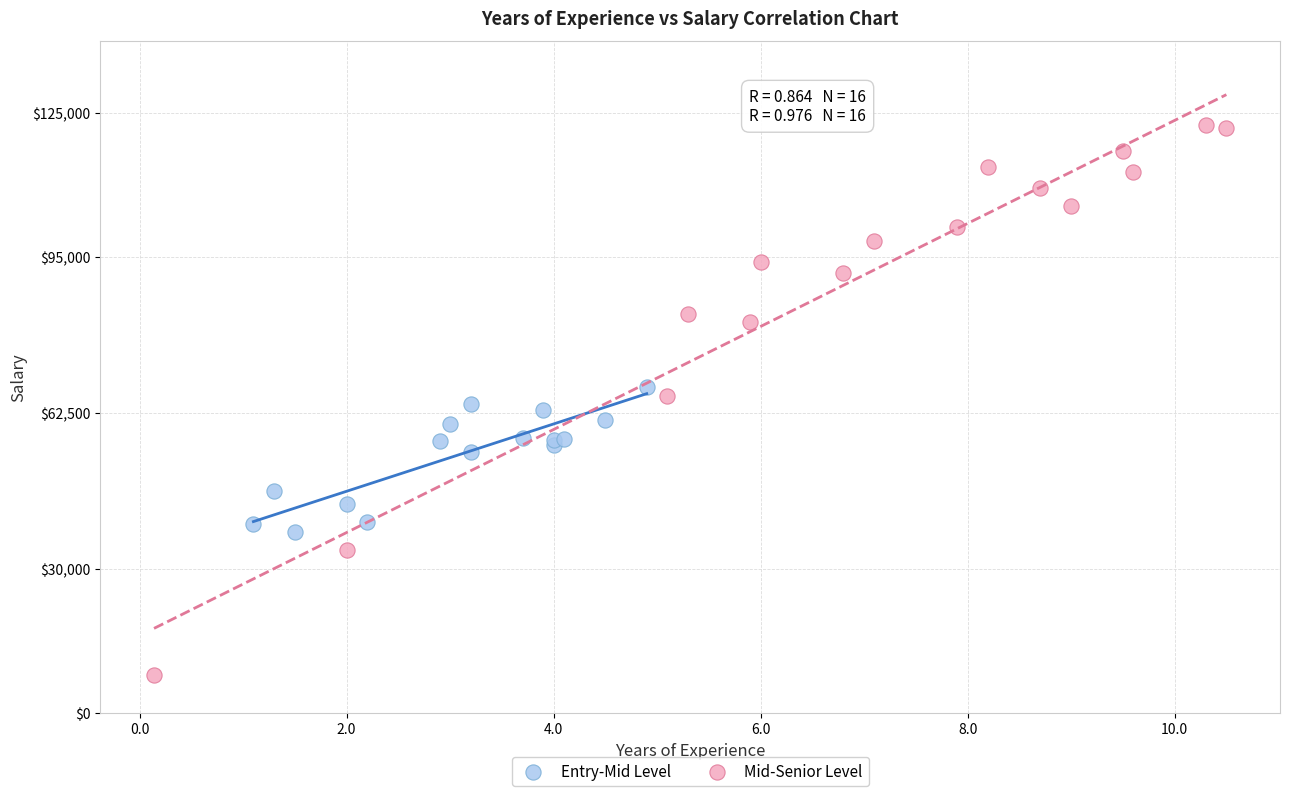

Which series has the widest spread of Y values?

Mid-Senior Level